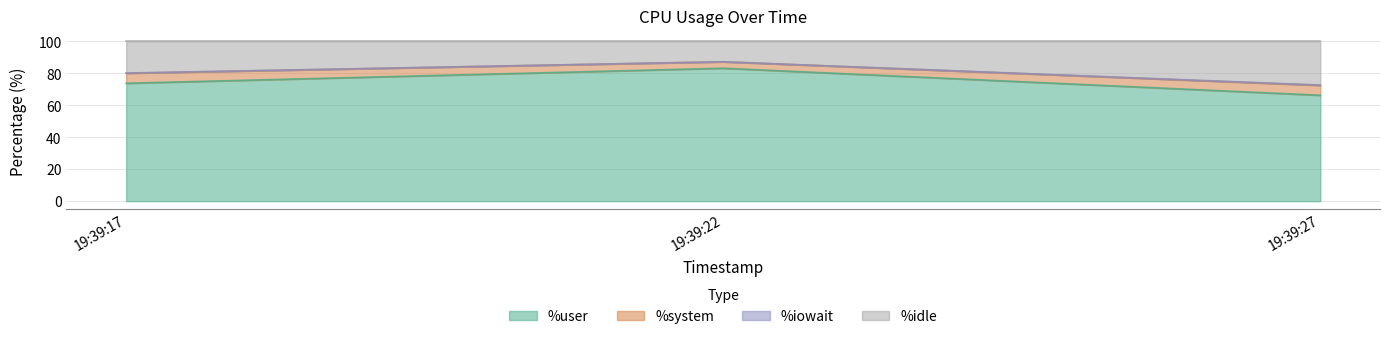

Rank the categories by %iowait value from highest to lowest.

19:39:22, 19:39:17, 19:39:27